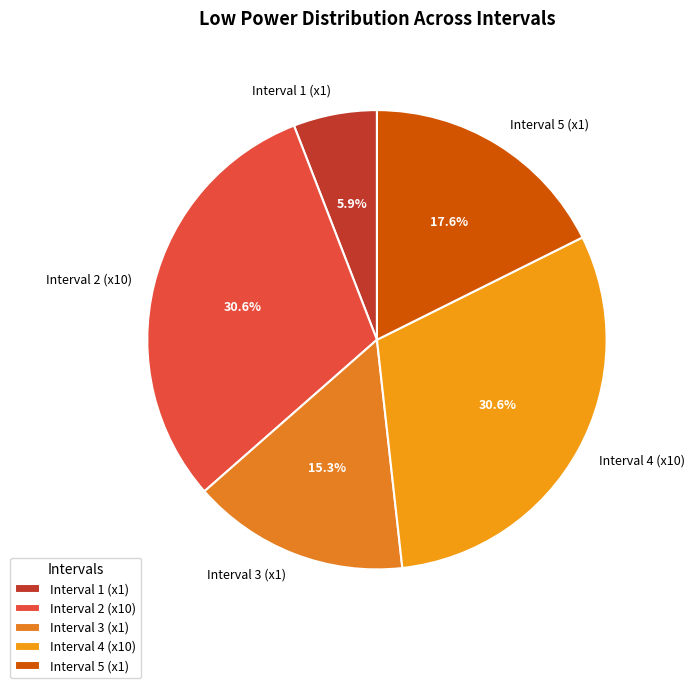

Between Interval 1 (x1) and Interval 3 (x1), which is larger?

Interval 3 (x1)